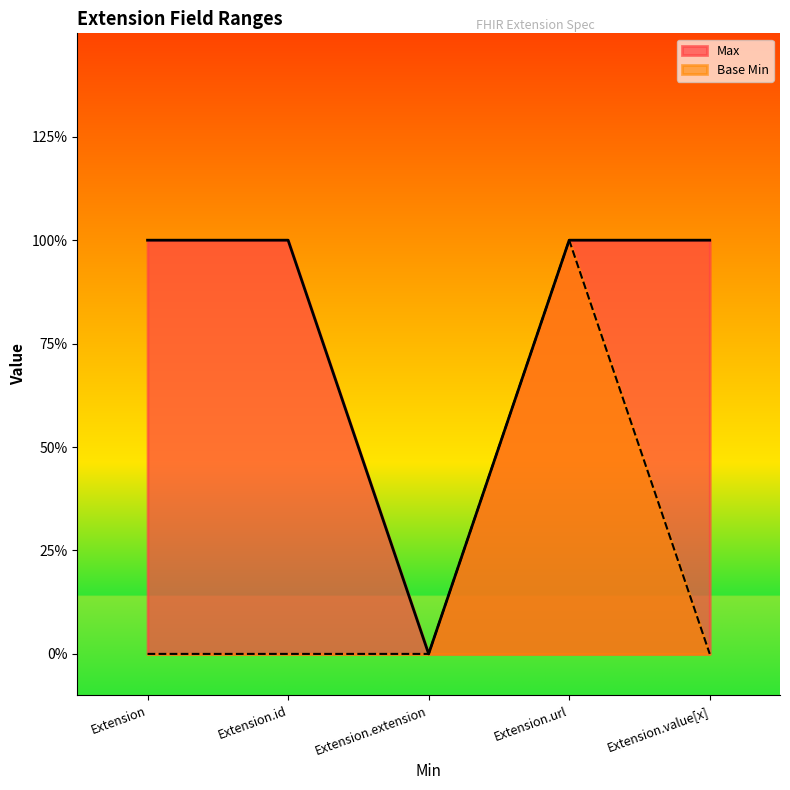

How many values in Base Min are above zero?

1